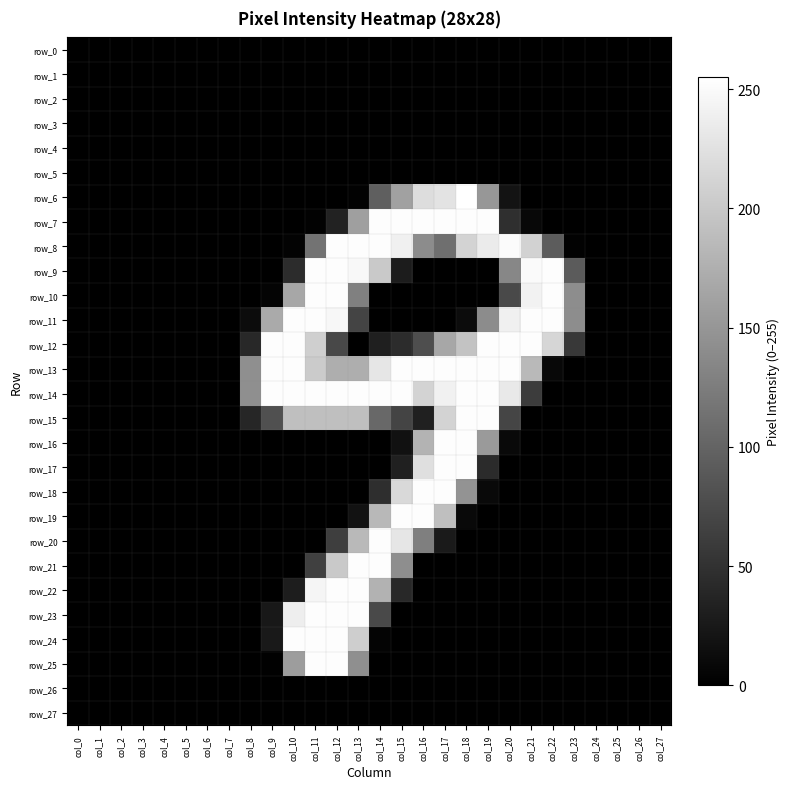

At which label does row_22 reach its peak?

col_12